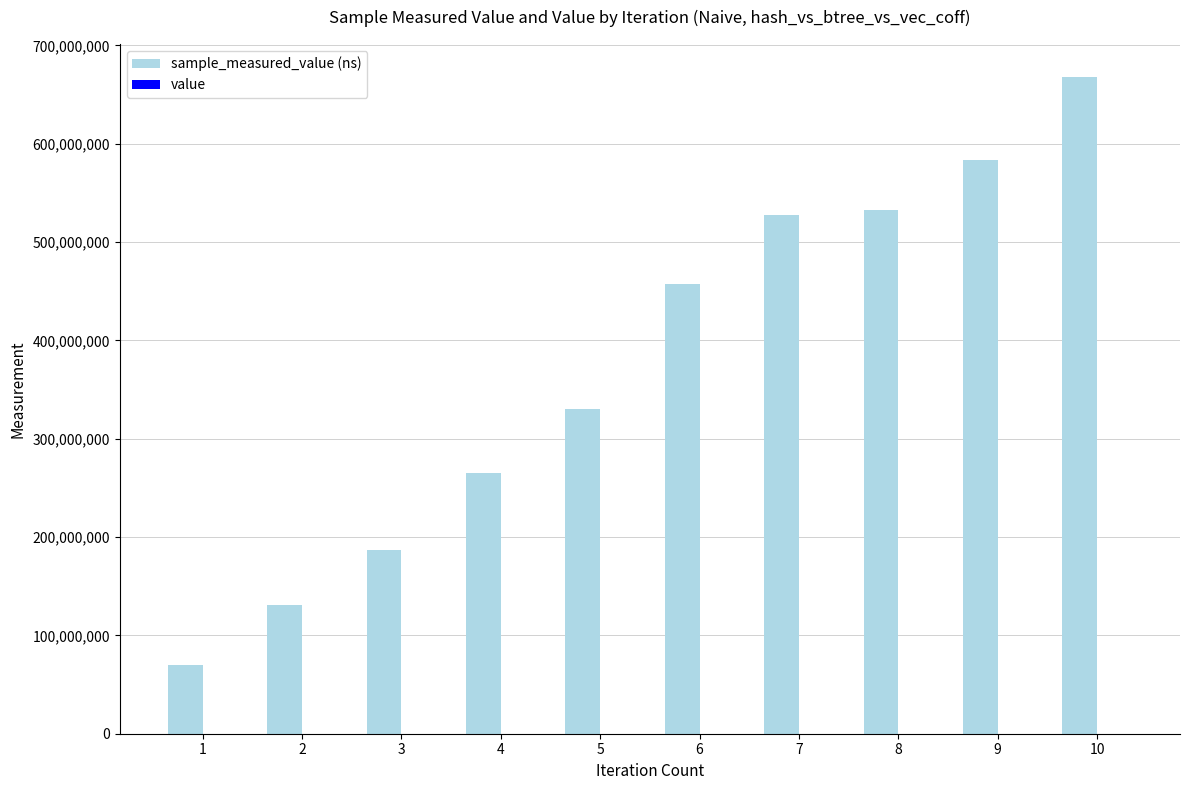

At which category is the sum across all series the highest?

10